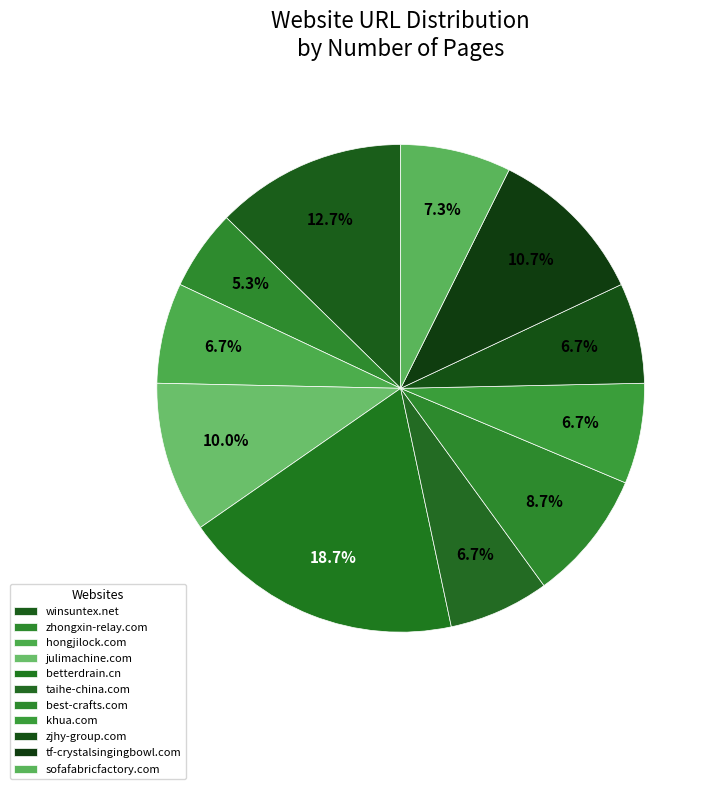

Rank the categories by value from highest to lowest.

betterdrain.cn, winsuntex.net, tf-crystalsingingbowl.com, julimachine.com, best-crafts.com, sofafabricfactory.com, hongjilock.com, taihe-china.com, khua.com, zjhy-group.com, zhongxin-relay.com